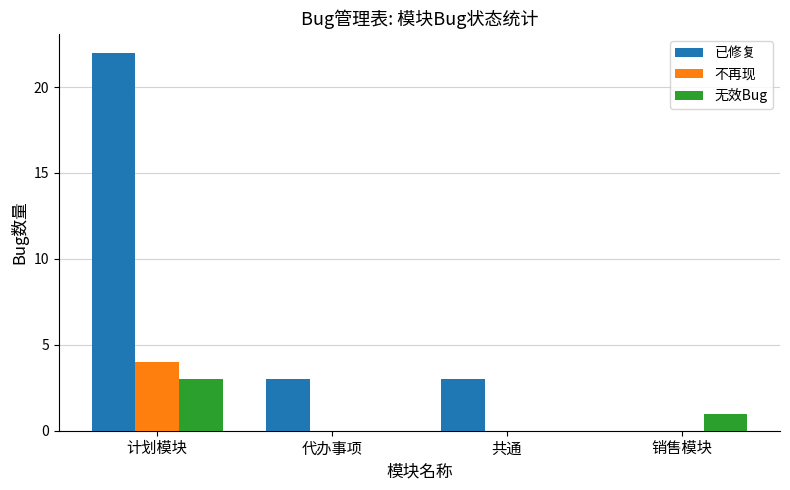

Which series changed the most between 代办事项 and 销售模块?

已修复